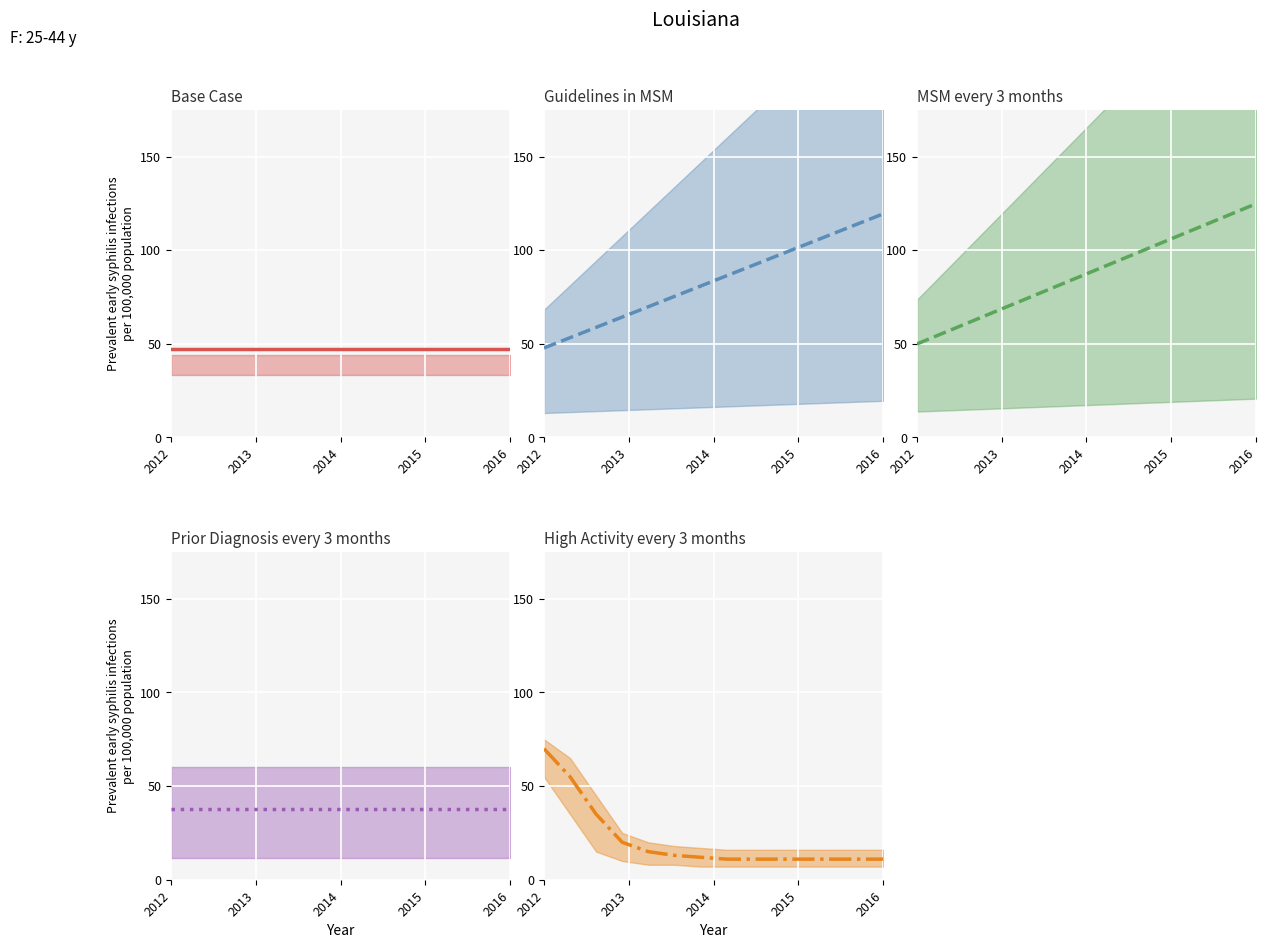

How many values in the Guidelines in MSM series are below 86?

7